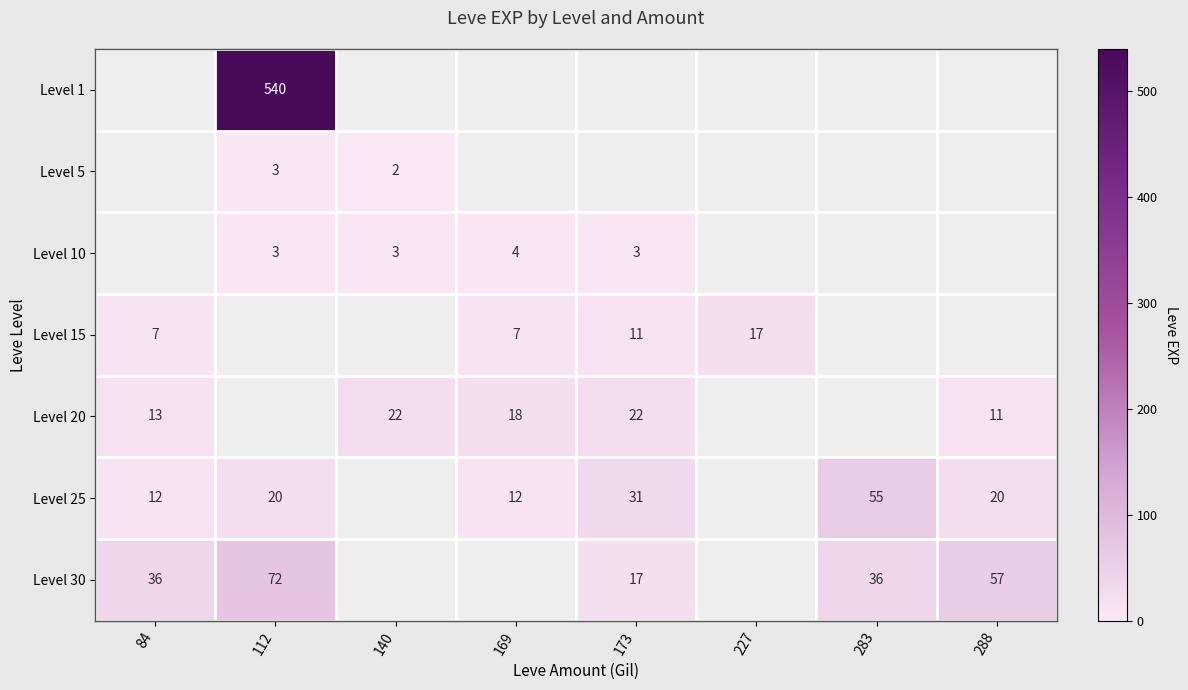

True or false: Level 20 has a value of 32 at 169.

False